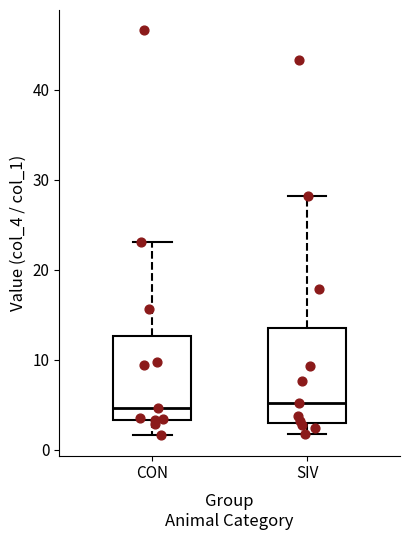

Reading left to right, transcribe this box plot: for each box, give where its median line is, the range the box spans, and where its two whiskers end, as read against the y-axis. The values are not printed on the chart, so give them approximately, as read against the axis.

CON: median 5, box 3 to 13, whiskers 2 to 23
SIV: median 5, box 3 to 14, whiskers 2 to 28